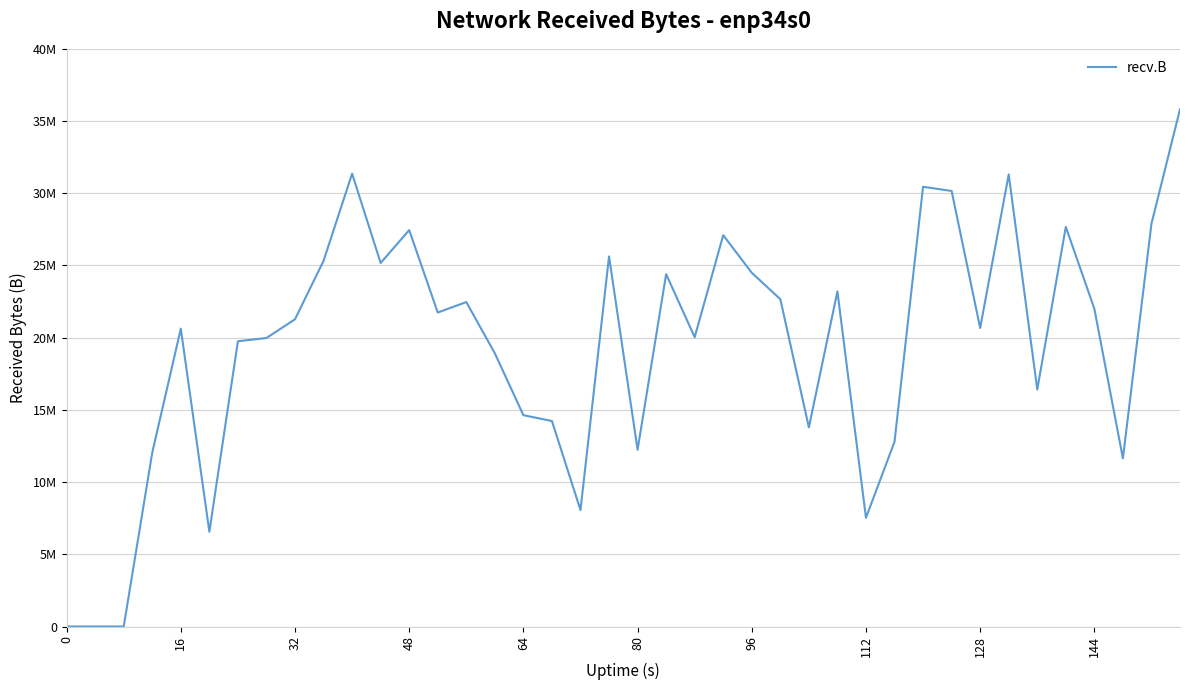

True or false: the data has more than 0 interior local peaks.

True